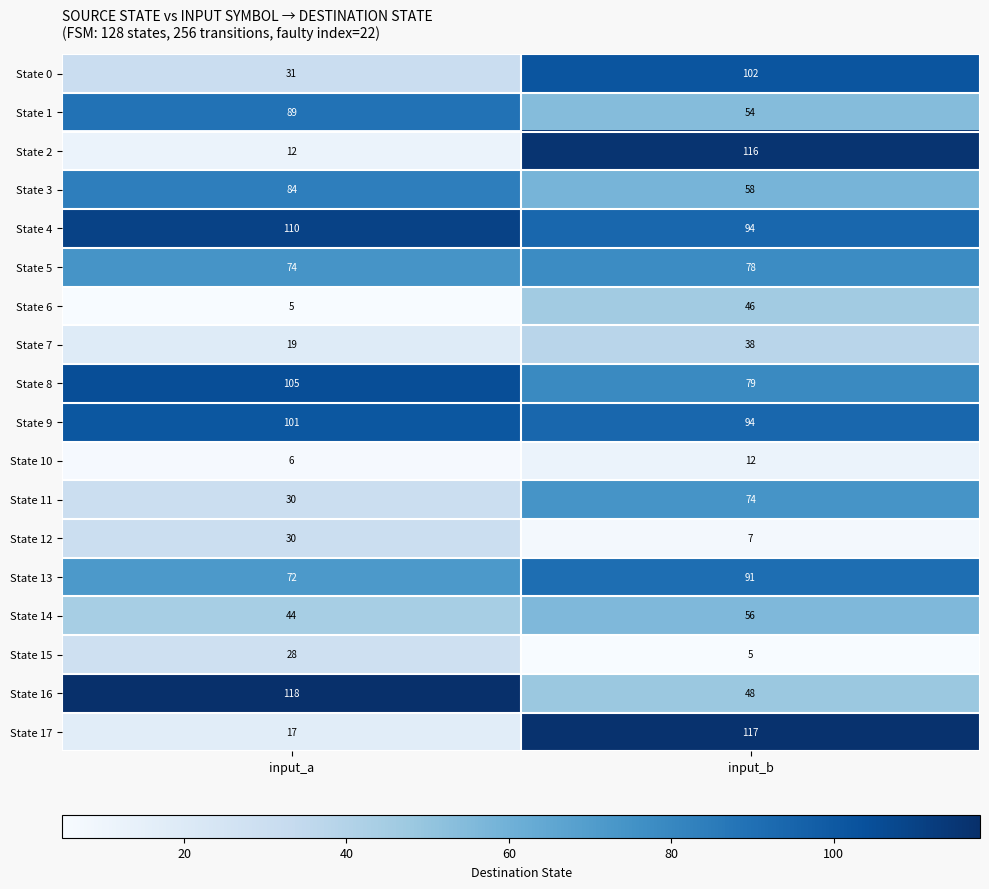

At which category is the sum across all series the highest?

input_b